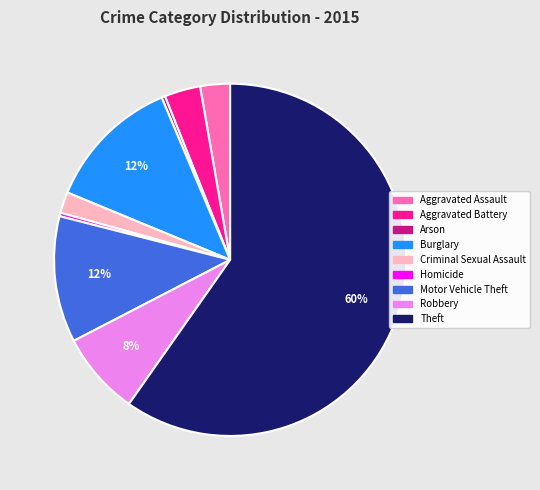

The Motor Vehicle Theft slice represents 12% of the pie. True or false?

True